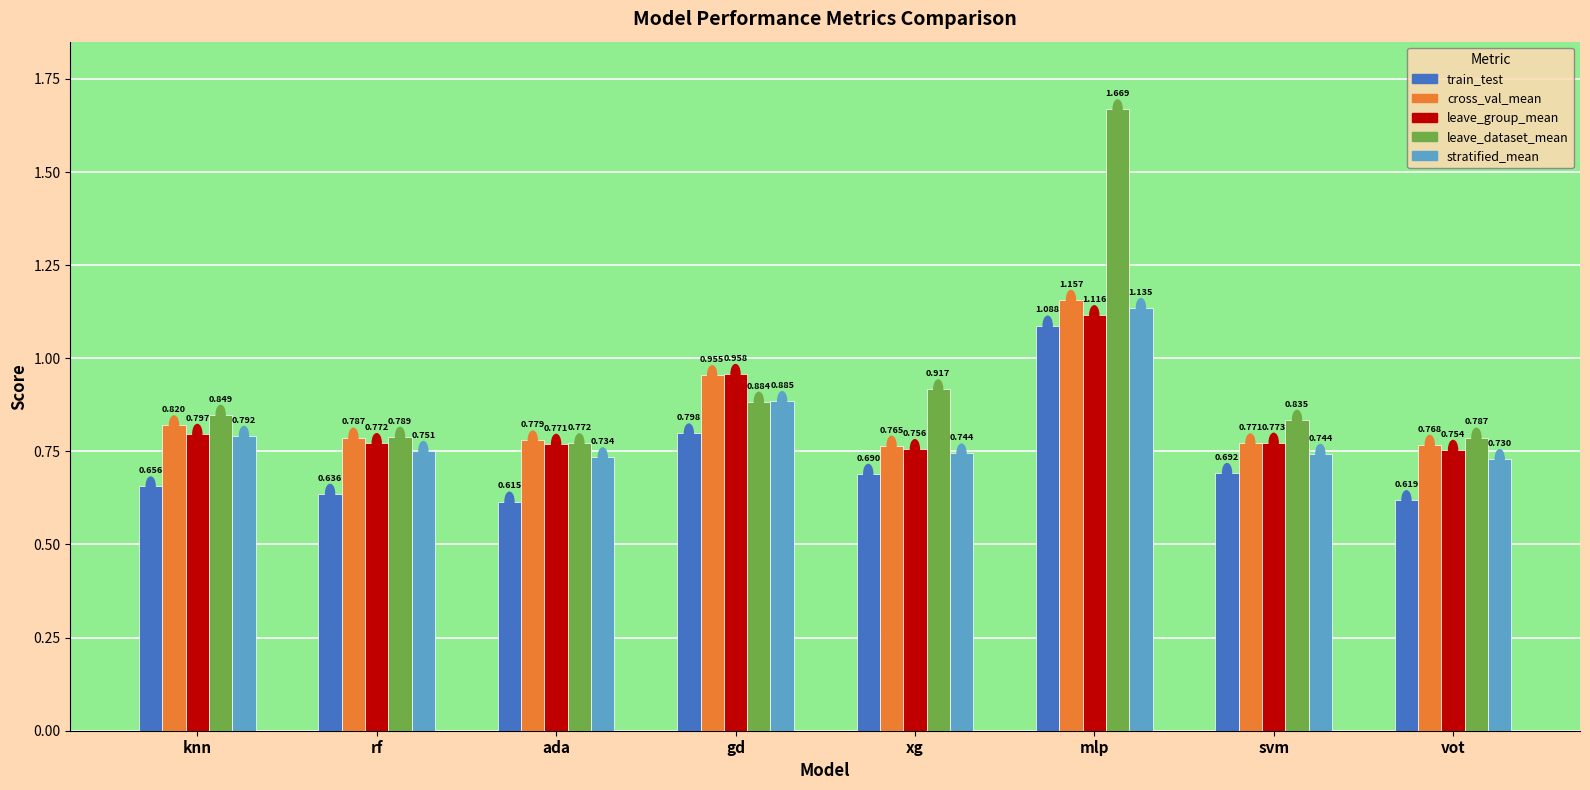

Is it true that cross_val_mean equals 0.8 at svm?

True